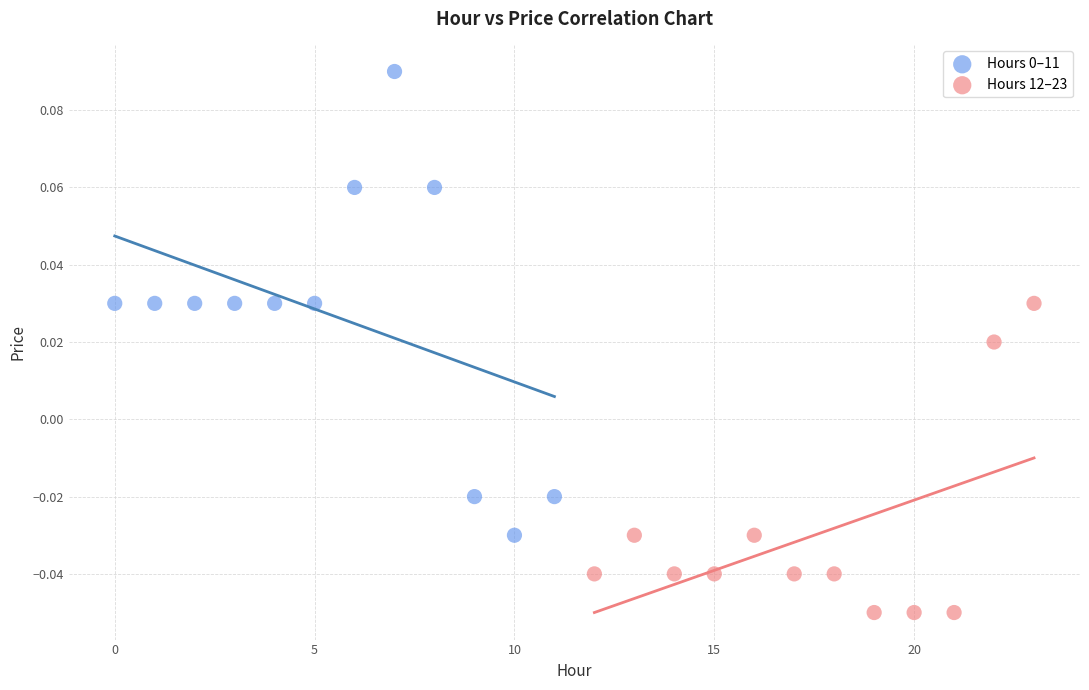

Which series reaches the minimum Y coordinate?

Hours 12–23